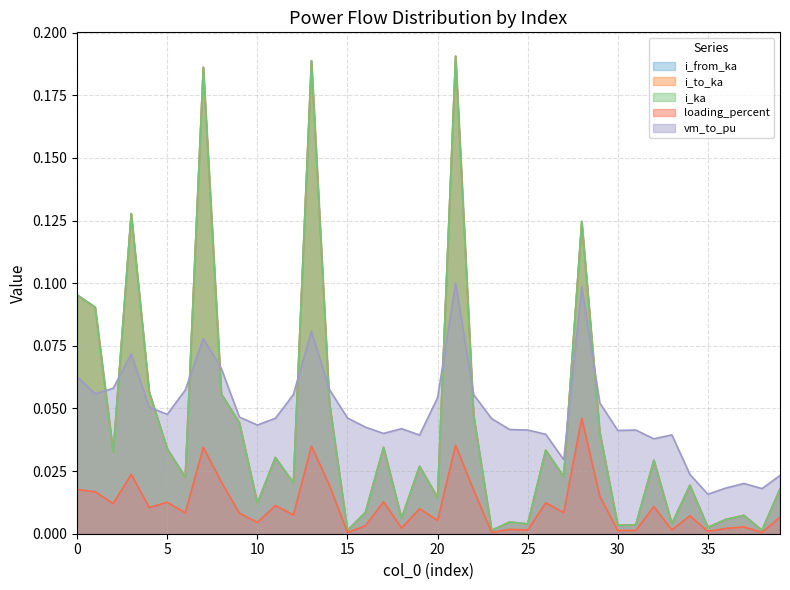

Is it true that i_to_ka equals 0.0 at 30?

True